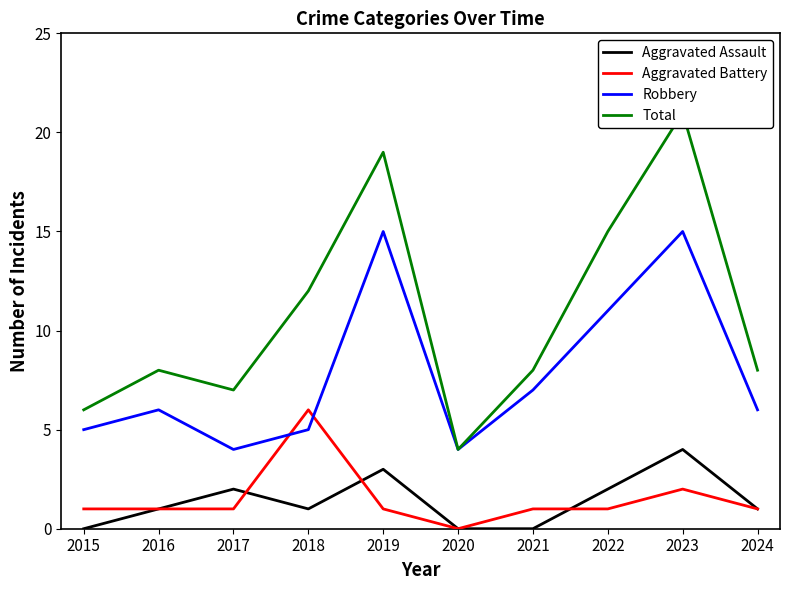

Count the number of data series in this chart.

4